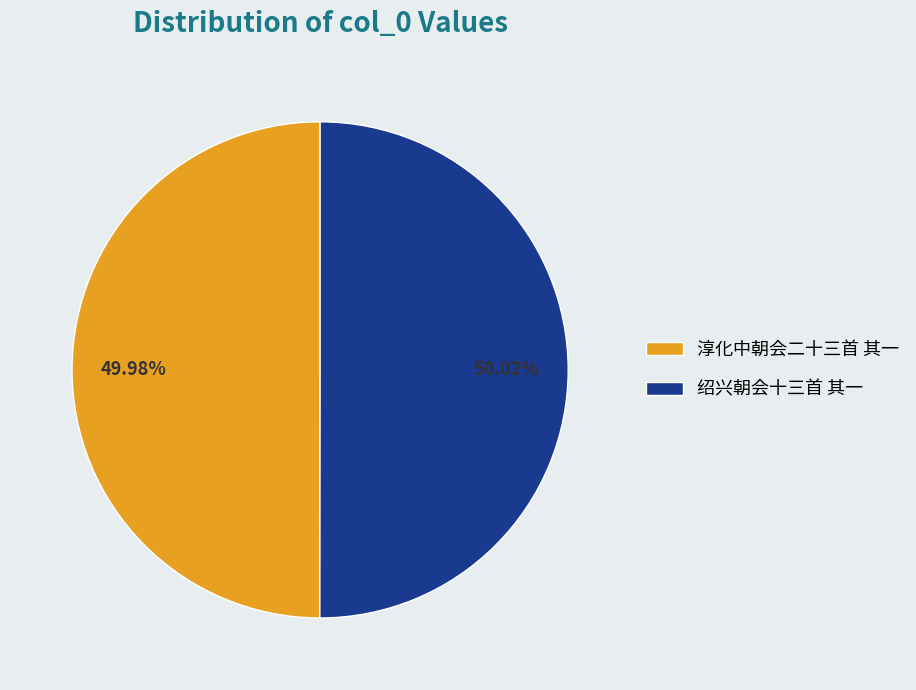

Approximately how many times larger is the value at 绍兴朝会十三首 其一 compared to 淳化中朝会二十三首 其一?

1.0